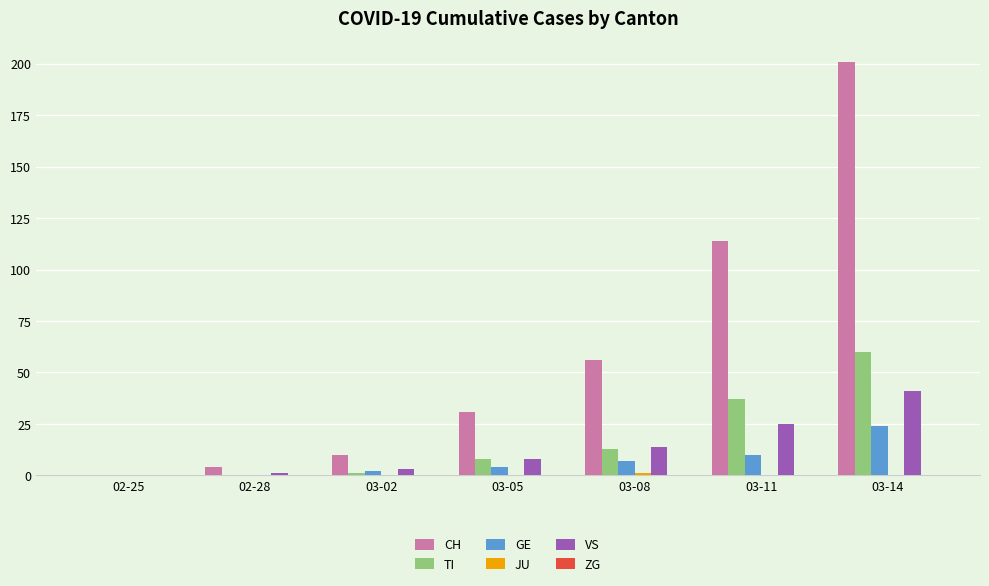

At which label does TI reach its peak?

03-14